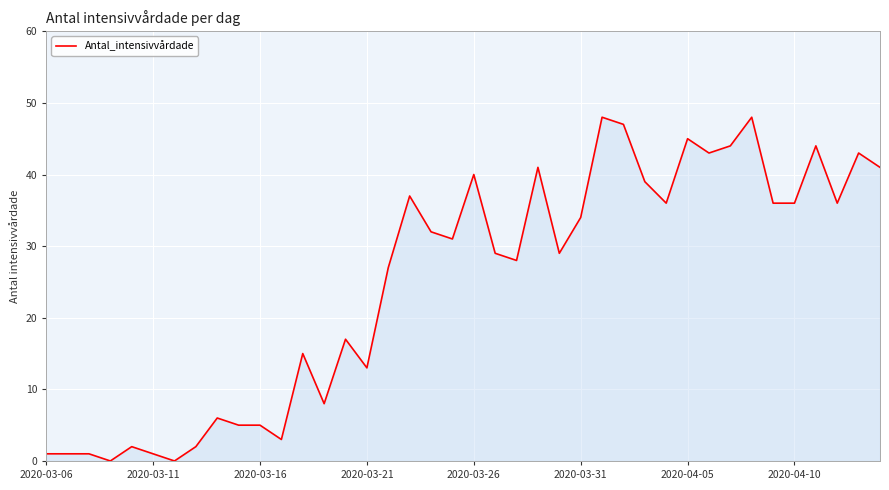

What is the difference between the maximum and second lowest values?

48